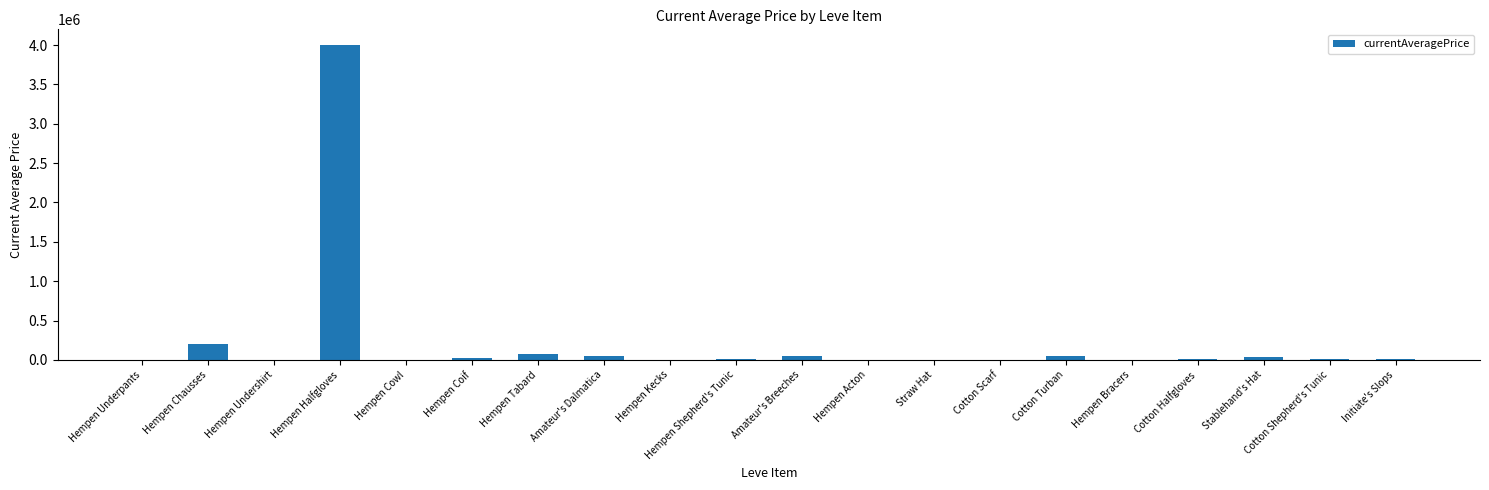

Where is the data nearest to the value 2000000?

Hempen Chausses